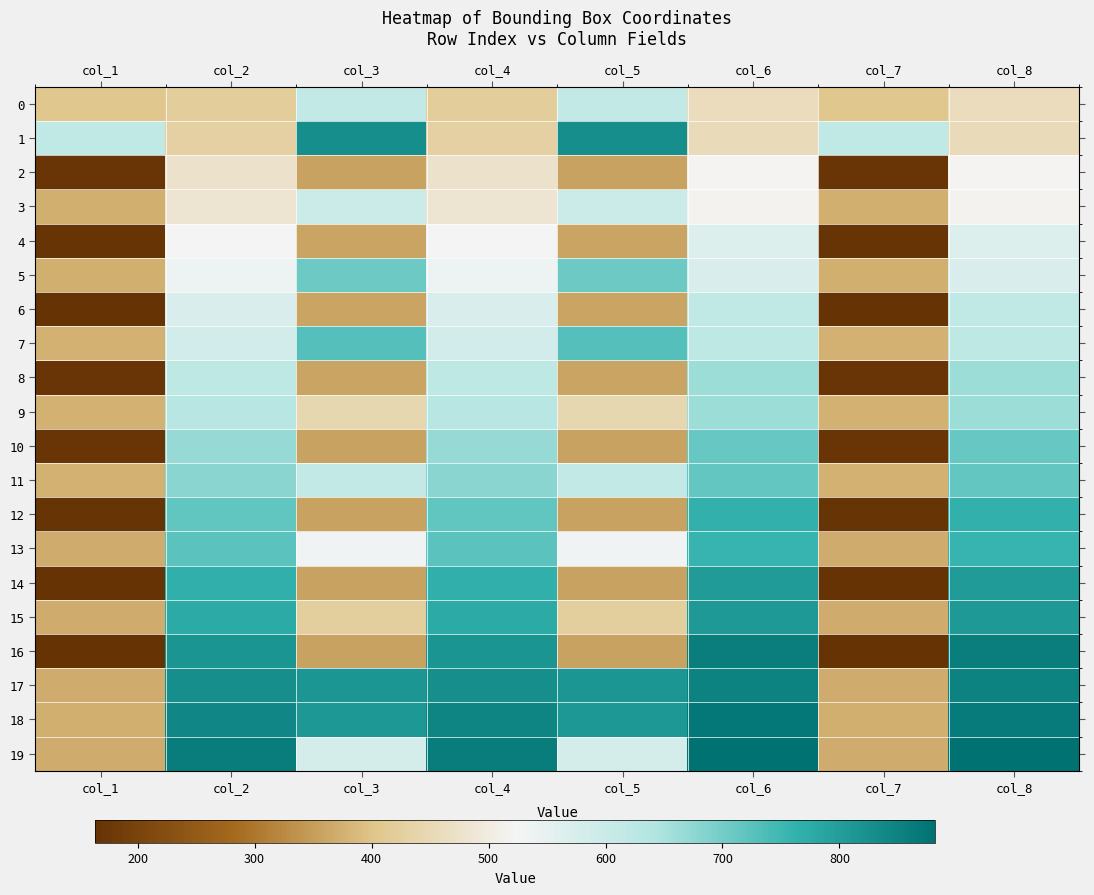

Which has a higher value, col_7 or col_8?

col_8